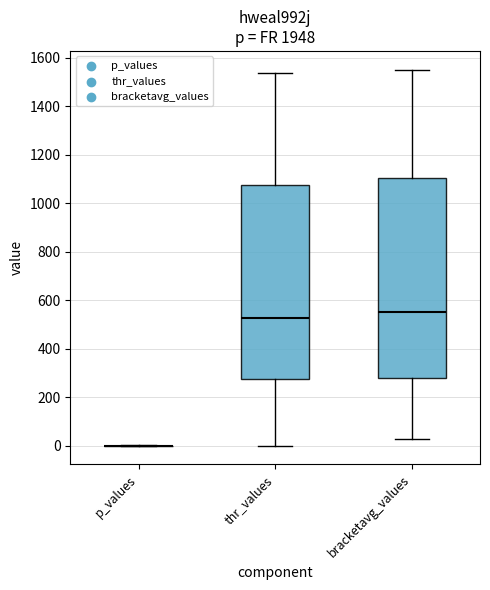

Which box is the tallest, from its lower edge to its upper edge?

bracketavg_values